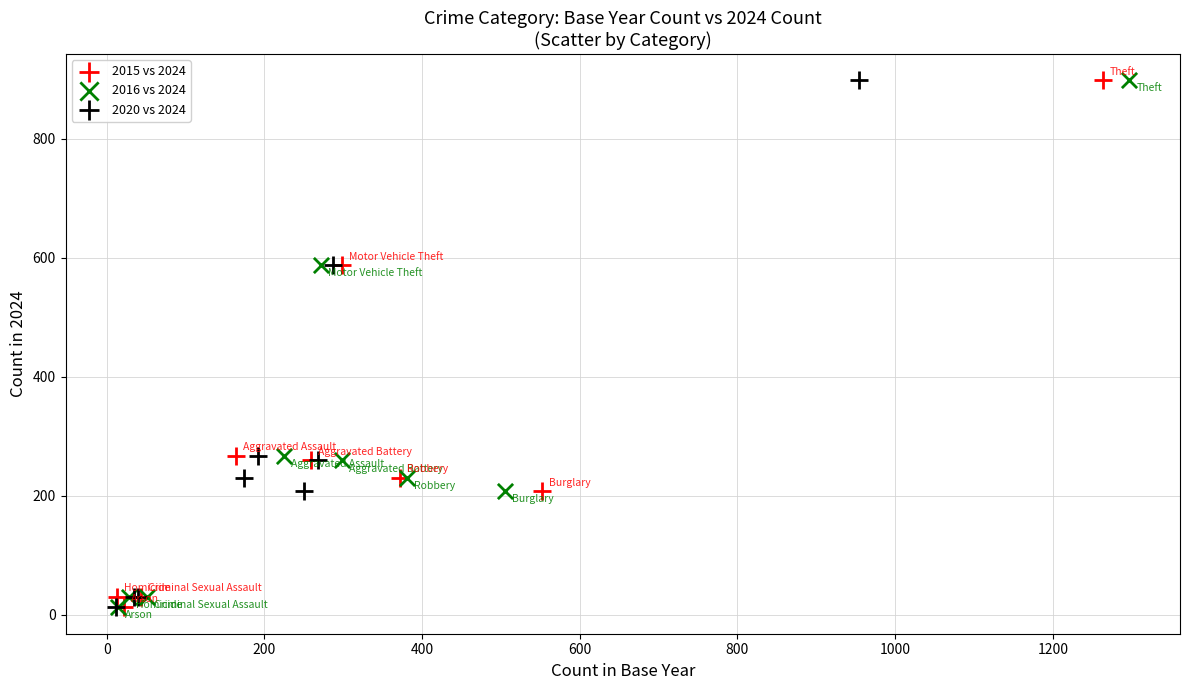

What are all the series names shown in the legend?

2015 vs 2024, 2016 vs 2024, 2020 vs 2024